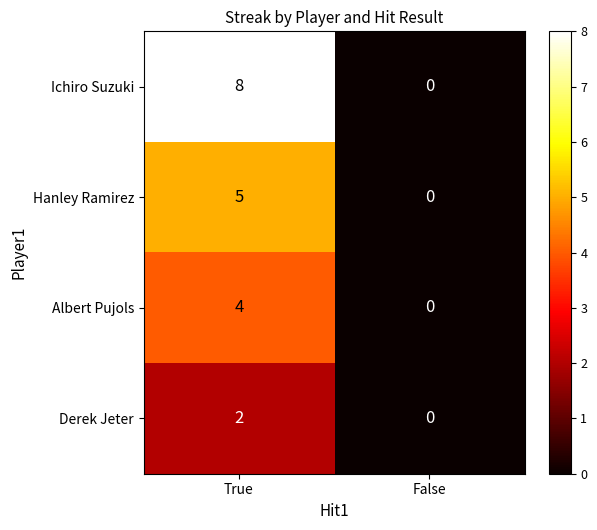

What is the sum of the Albert Pujols values at True and False?

4